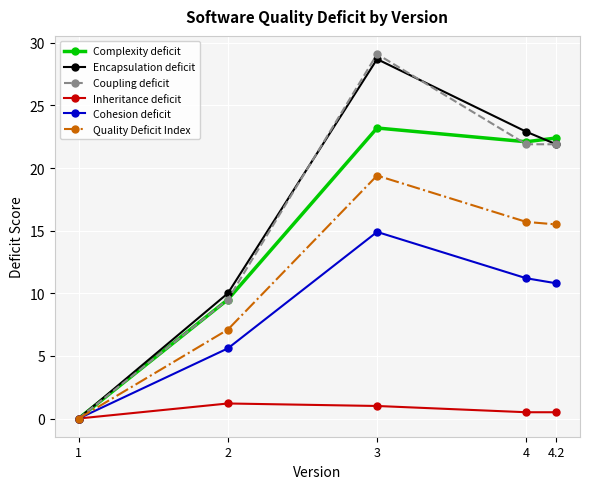

What is the total value across all series at 4.2?

93.0